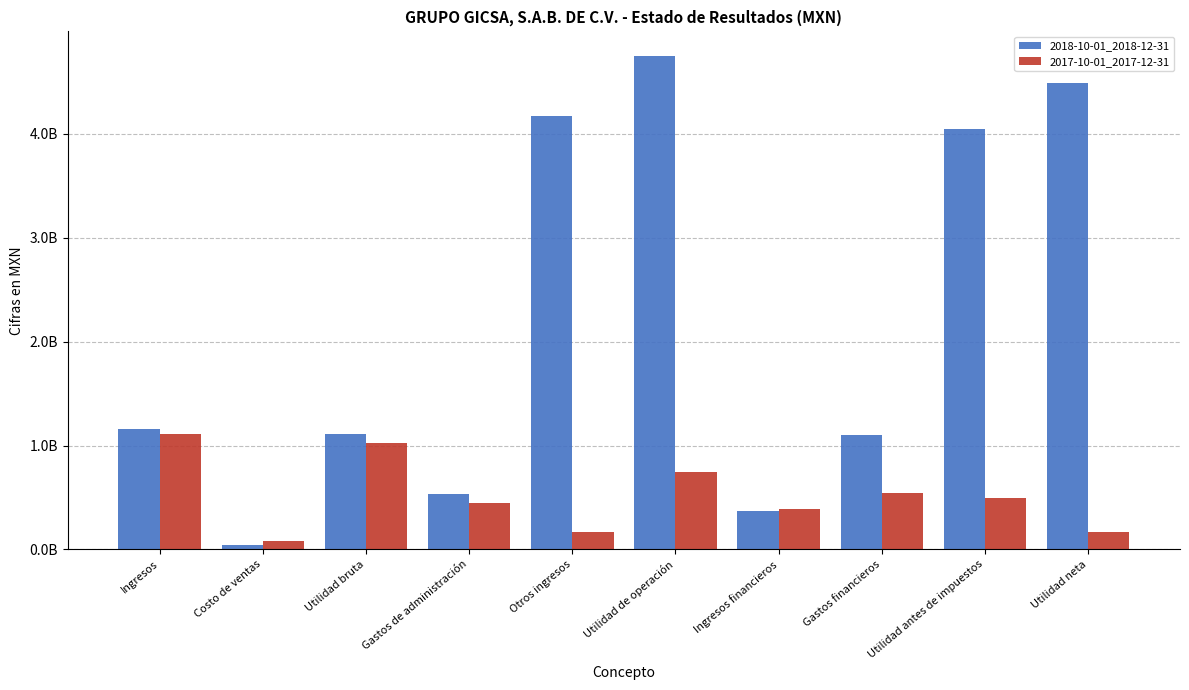

Does the chart contain stacked bars?

No